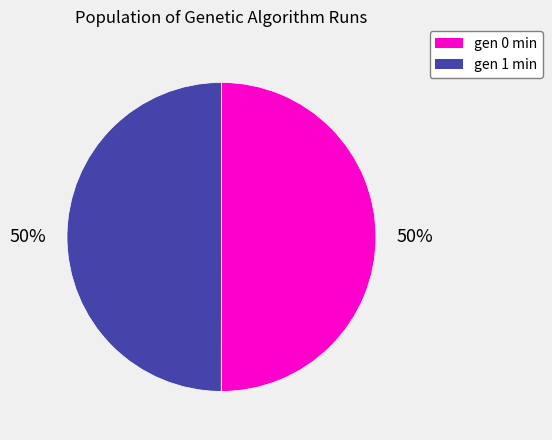

Combined, do gen 0 min and gen 1 min account for over 50%?

Yes